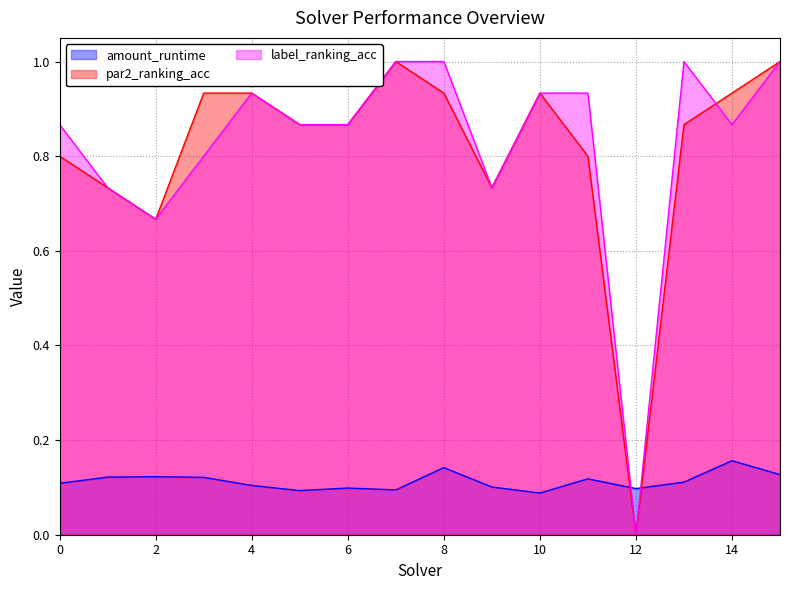

What is the value of the amount_runtime point at the 1st from the left?

0.1